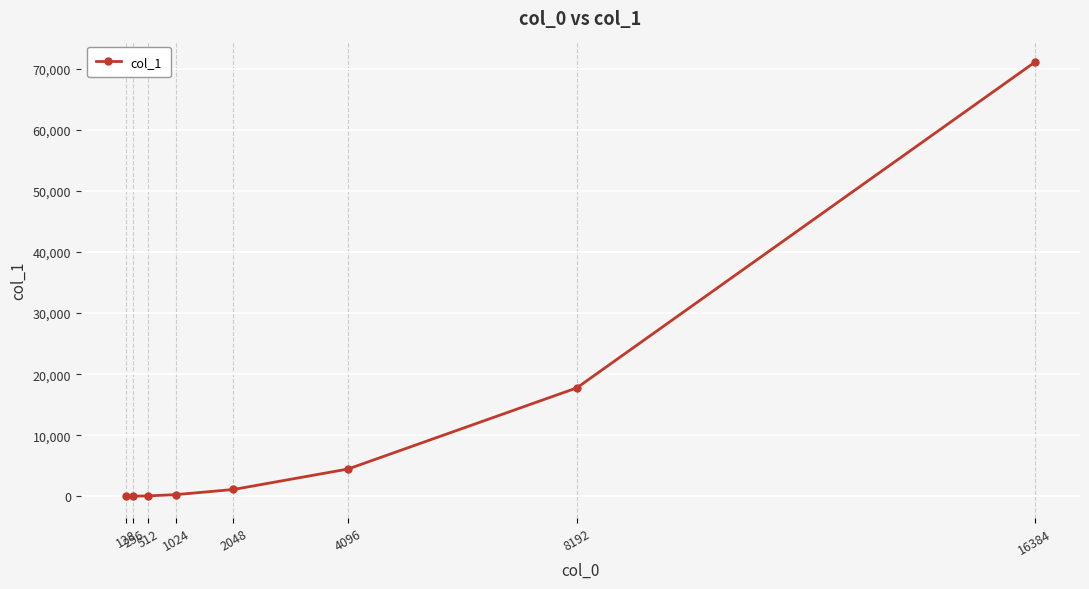

True or false: the data shows 69.4 at 512.

True